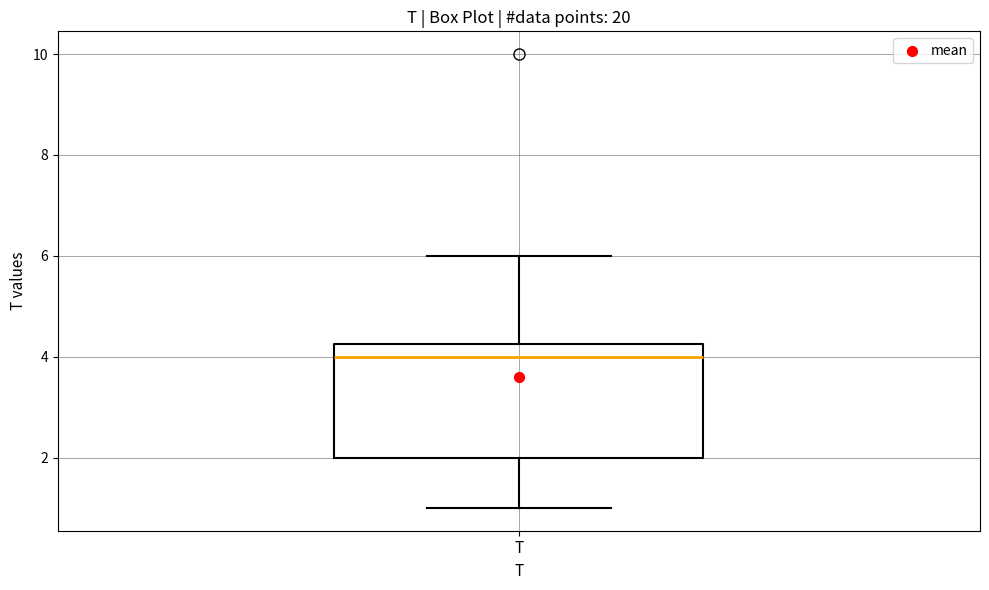

Transcribe this box plot: give where the median line is, the range the box spans, and where the two whiskers end, as read against the y-axis. The values are not printed on the chart, so give them approximately, as read against the axis.

median 4.0, box 2.0 to 4.2, whiskers 1.0 to 6.0